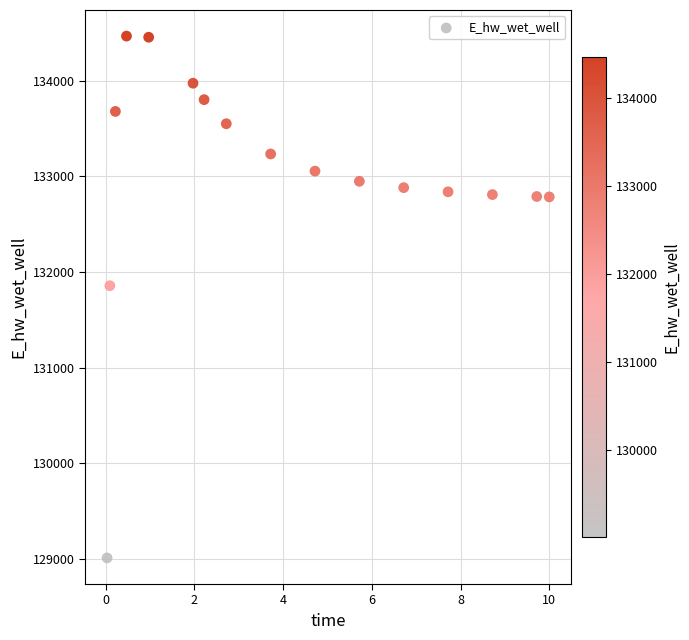

What Y value in the scatter plot is closest to 131737?

131855.7